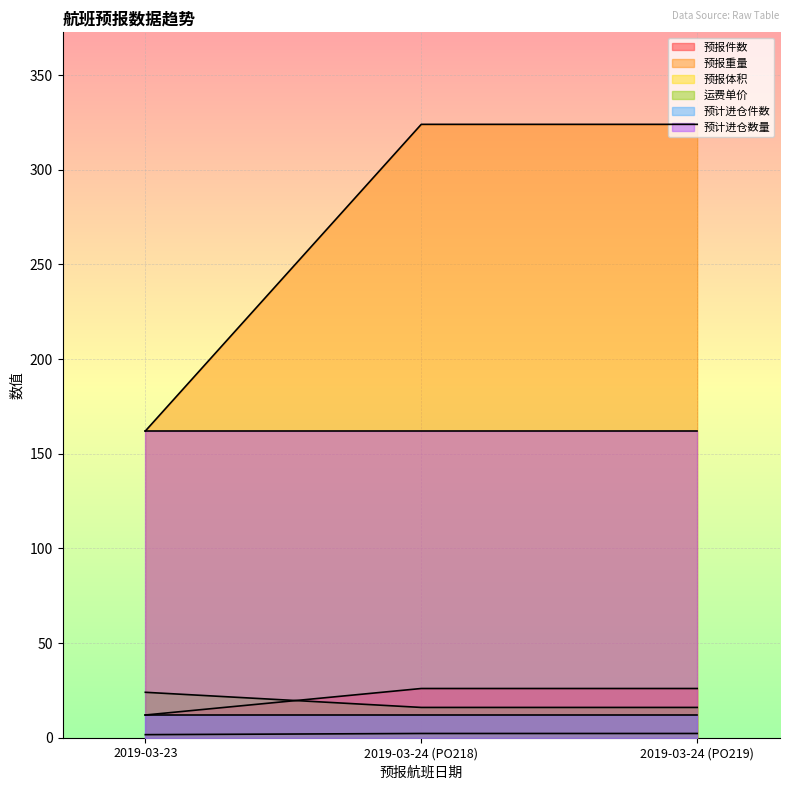

At which category does the chart reach its minimum across all series?

2019-03-23